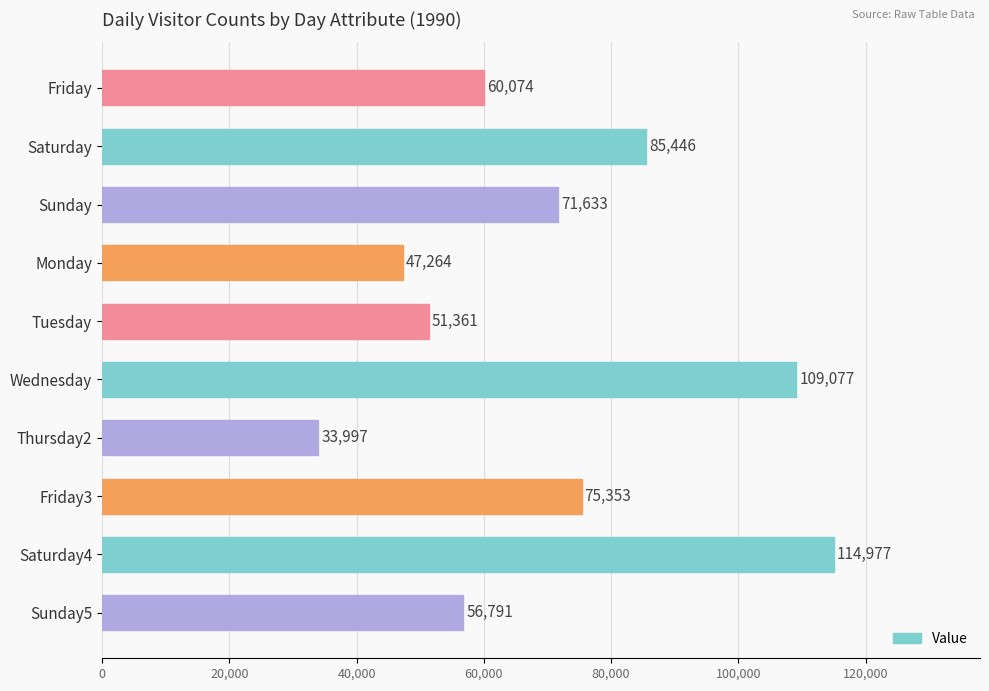

Reading top to bottom, what are all the values shown in this chart?

Friday=60074	Saturday=85446	Sunday=71633	Monday=47264	Tuesday=51361	Wednesday=109077	Thursday2=33997	Friday3=75353	Saturday4=114977	Sunday5=56791